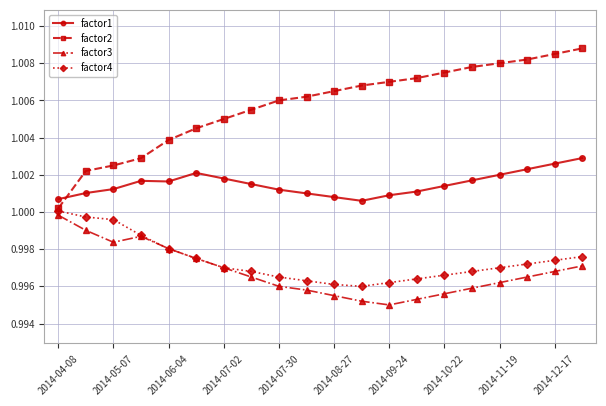

True or false: factor4 and factor1 intersect in this chart.

False